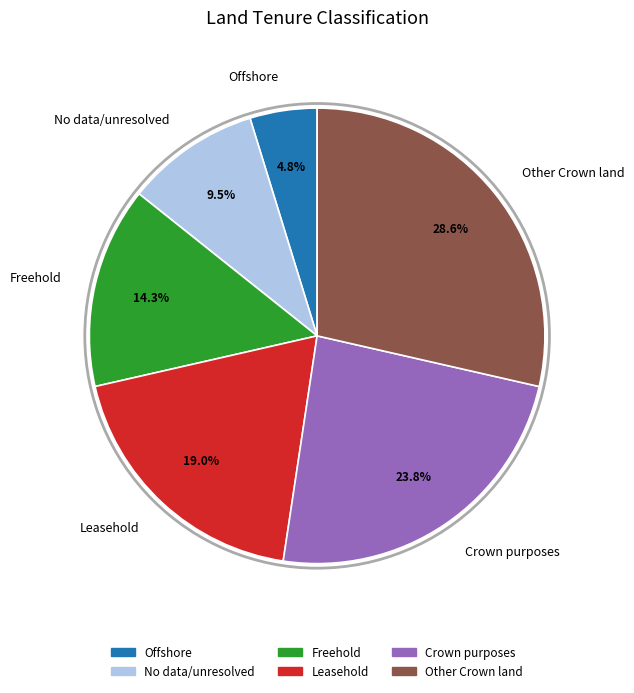

Is the sum of Leasehold and No data/unresolved greater than half?

No